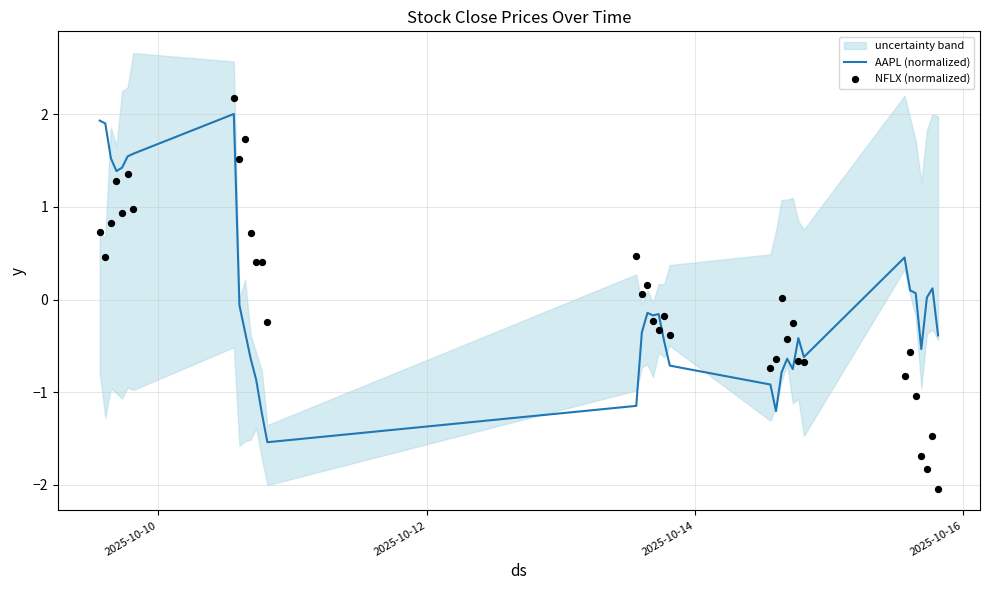

At how many categories does at least one series exceed 1?

10